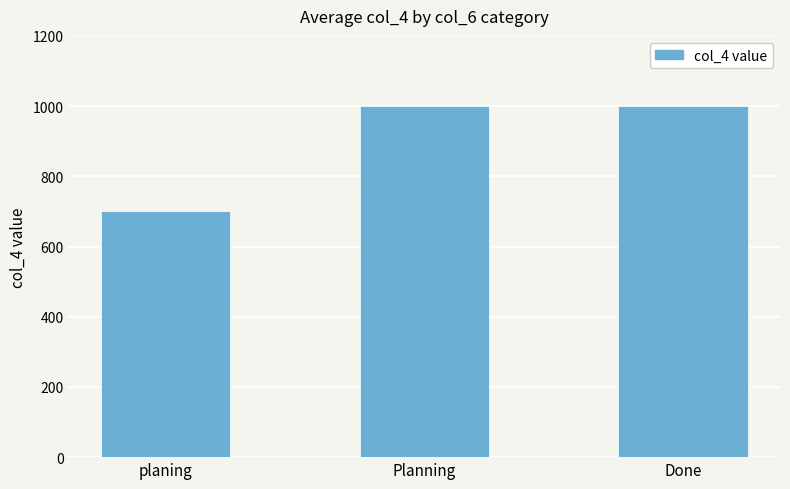

What is the value of the 1st bar from the left?

700